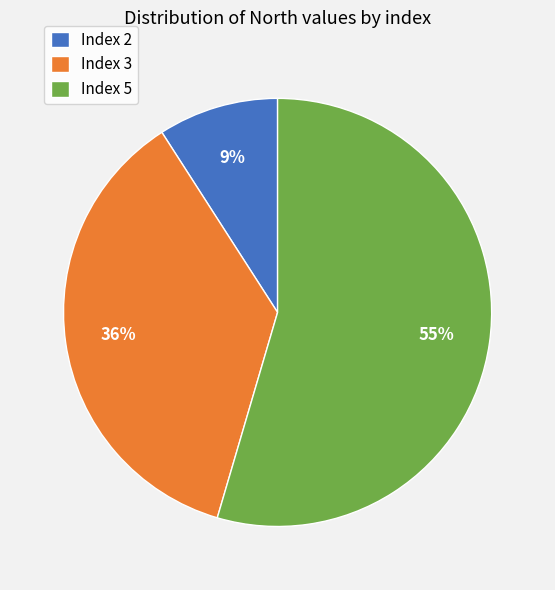

What percentage is the Index 2 slice, to the nearest percent?

9%